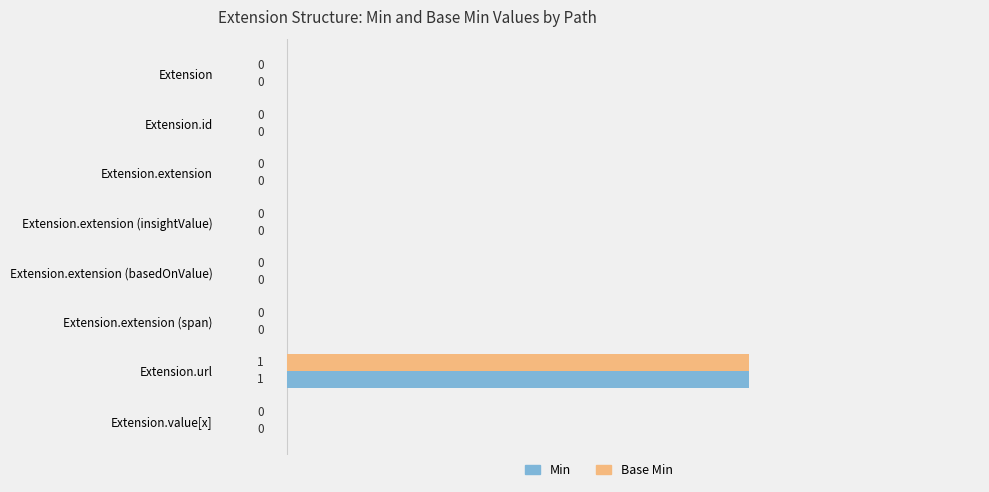

True or false: Min has a value of 0 at Extension.extension (insightValue).

True